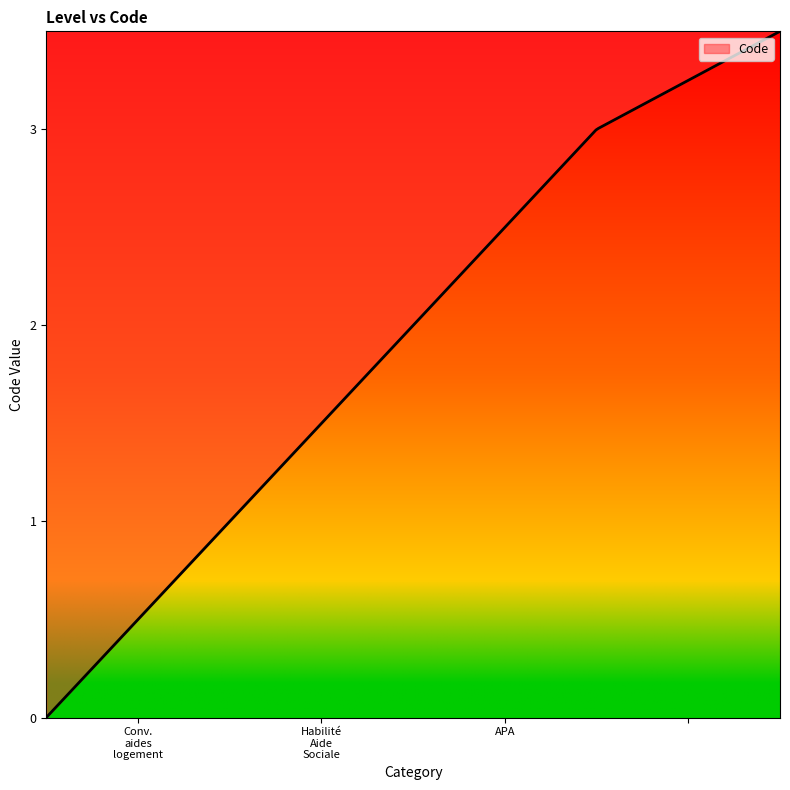

How many lines are shown in the chart?

1